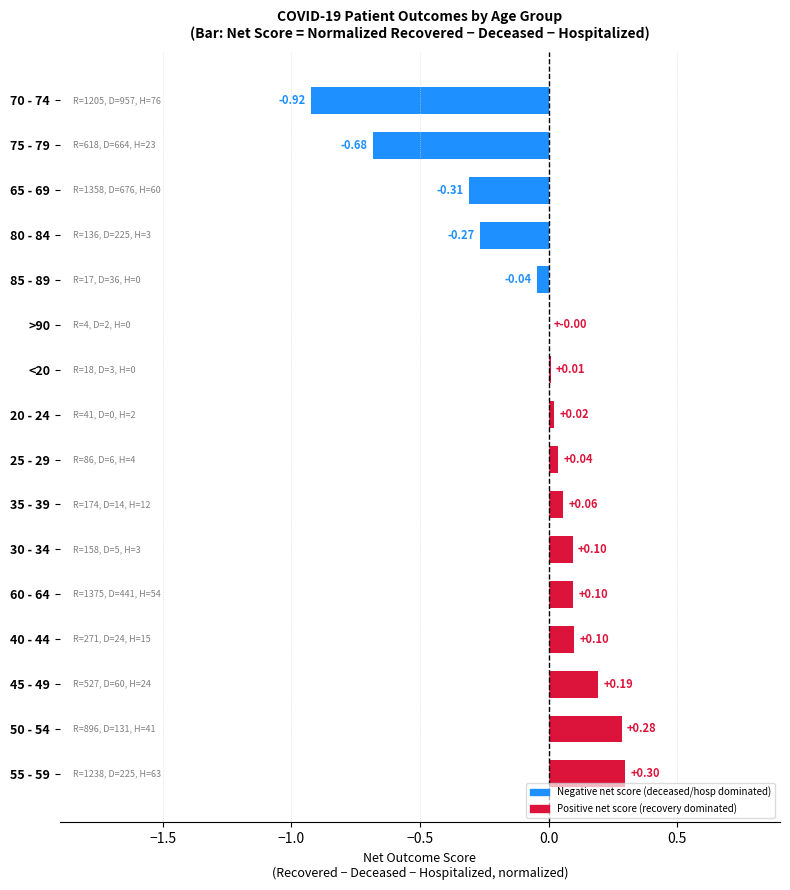

Where is the data nearest to the value 0?

>90